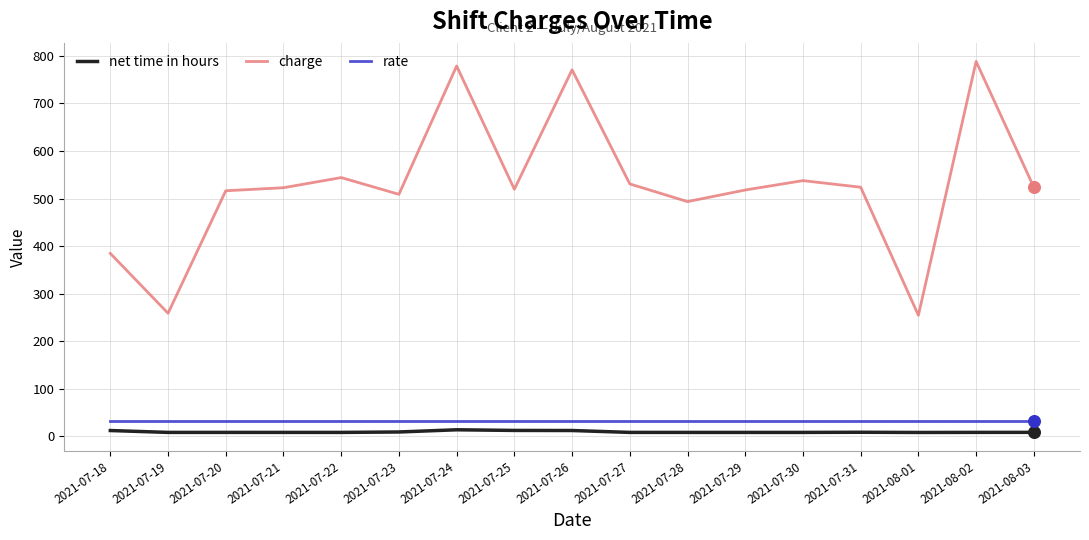

Which series has the largest total across all categories?

charge